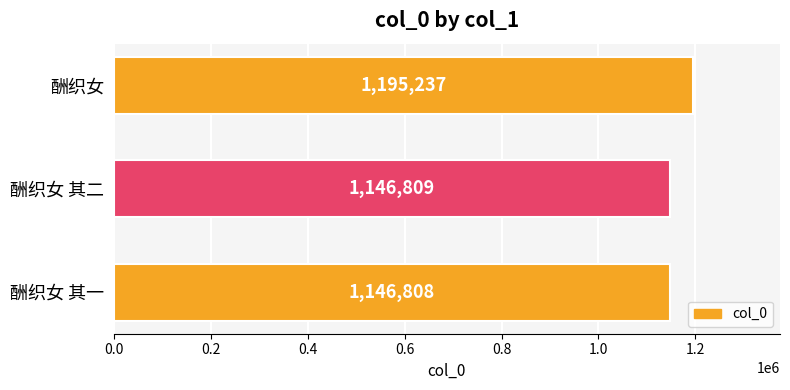

What is the difference between the maximum and minimum values?

48429